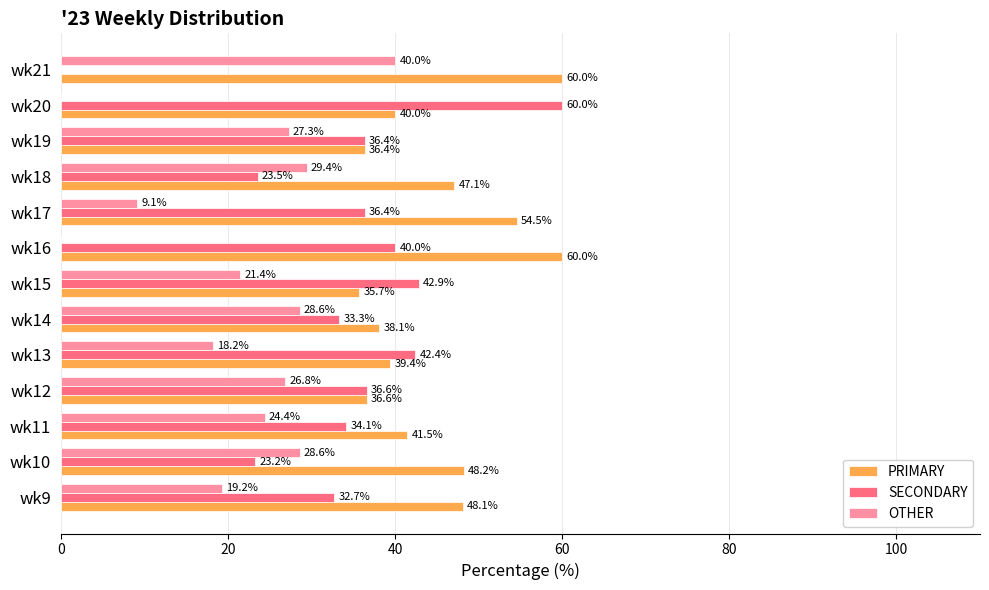

Which series has the largest total across all categories?

PRIMARY